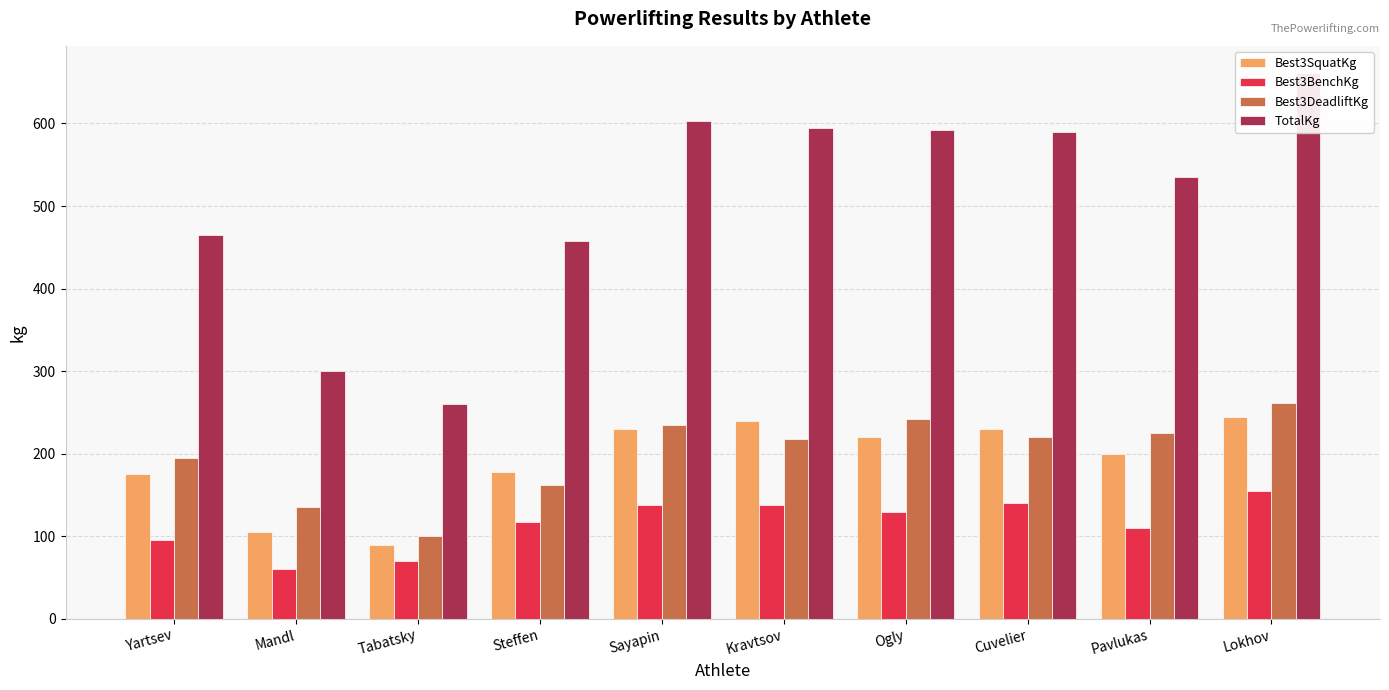

Which label corresponds to the largest value in the chart?

Lokhov